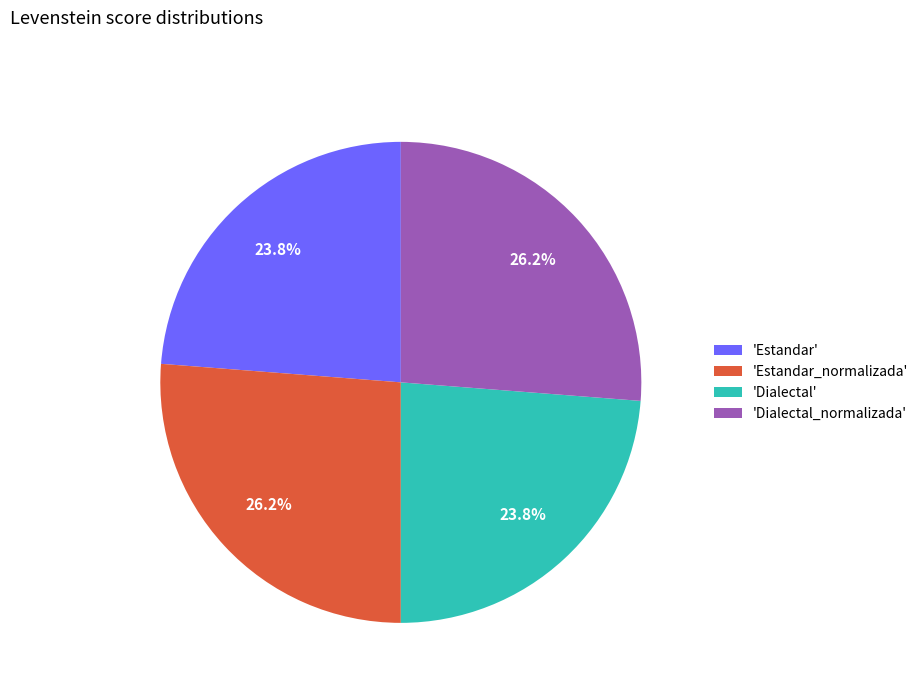

Is there a majority slice in this chart?

No